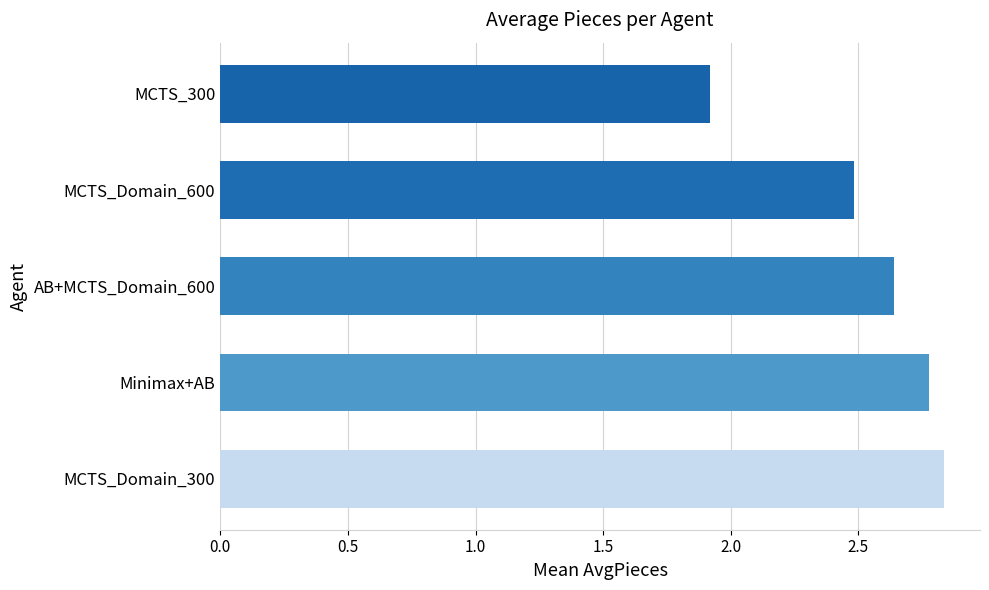

Which has a higher value, MCTS_Domain_300 or MCTS_Domain_600?

MCTS_Domain_300